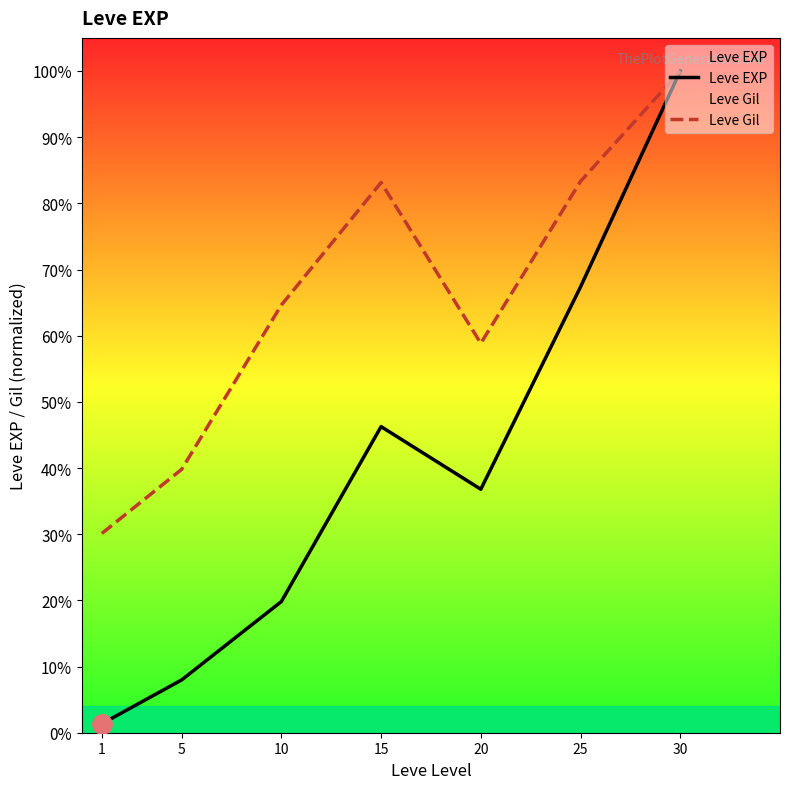

True or false: Leve Gil and Leve EXP intersect in this chart.

False